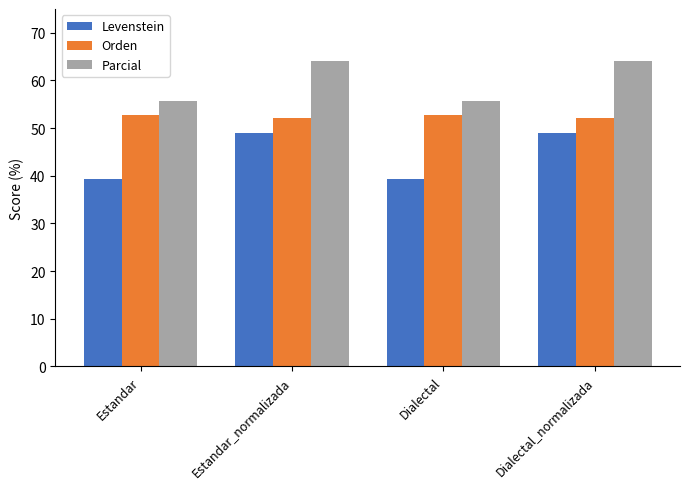

Rank the series by their maximum value, from lowest to highest.

Levenstein, Orden, Parcial